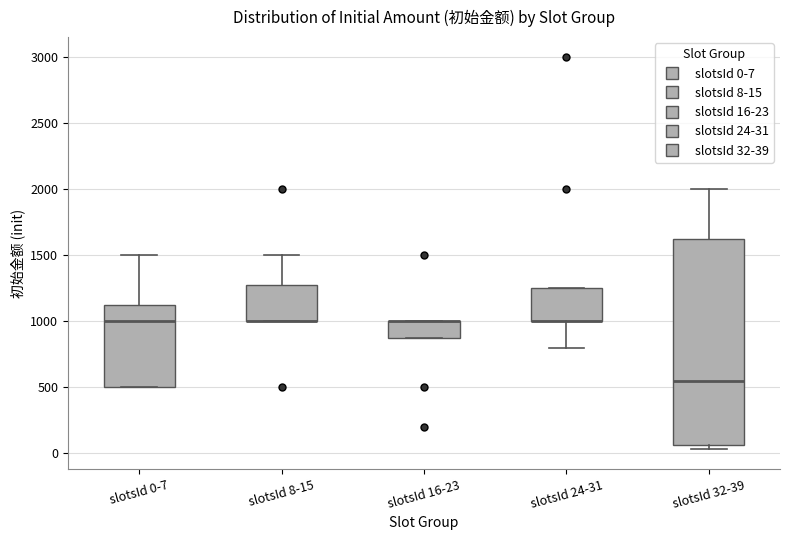

Reading left to right, read every box against the y-axis: the position of its median line, the range the box covers, and the ends of its whiskers. The values are not printed on the chart, so give them approximately, as read against the axis.

slotsId 0-7: median 1000, box 500 to 1150, whiskers 500 to 1500
slotsId 8-15: median 1000 (drawn on the box's lower edge), box 1000 to 1300, whiskers 1000 to 1500
slotsId 16-23: median 1000 (drawn on the box's upper edge), box 900 to 1000, whiskers 900 to 1000
slotsId 24-31: median 1000 (drawn on the box's lower edge), box 1000 to 1250, whiskers 800 to 1250
slotsId 32-39: median 550, box 50 to 1650, whiskers 50 (just below the box's lower edge) to 2000